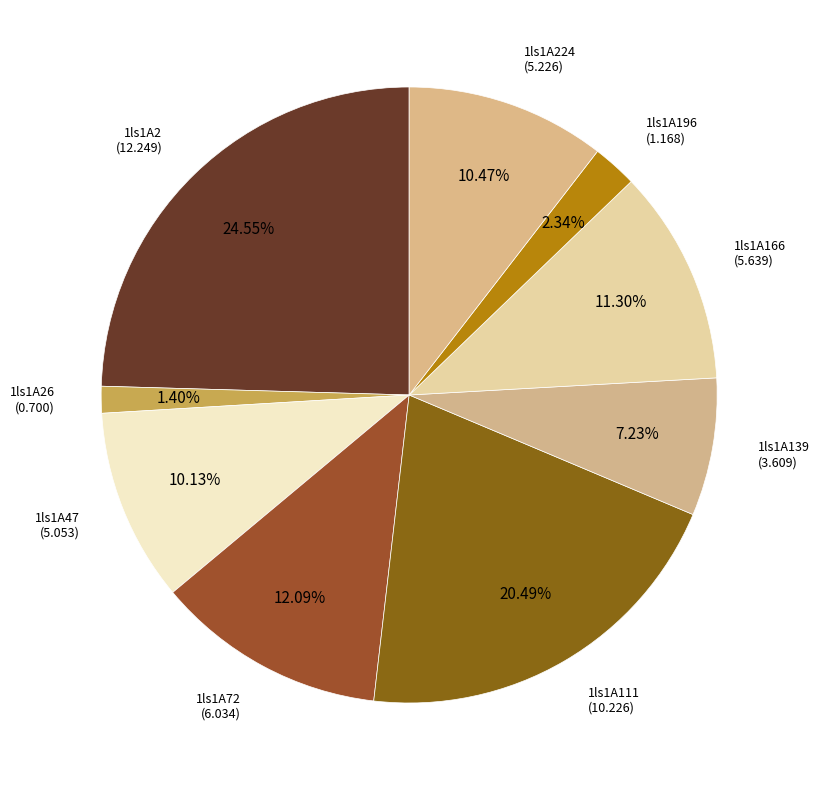

Rank the categories by value from lowest to highest.

1ls1A26, 1ls1A196, 1ls1A139, 1ls1A47, 1ls1A224, 1ls1A166, 1ls1A72, 1ls1A111, 1ls1A2